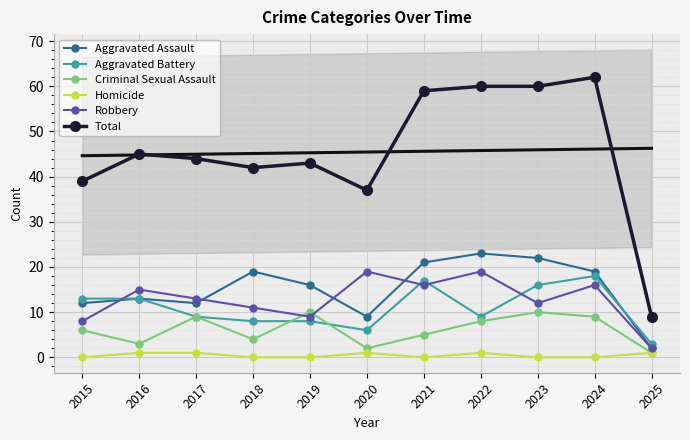

Where is the first local minimum for Aggravated Assault?

2017